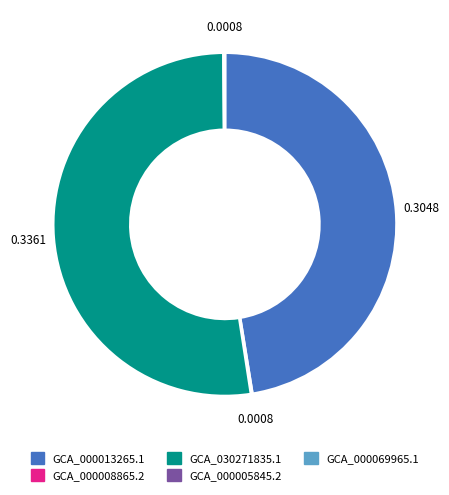

Does any single category account for the majority?

Yes